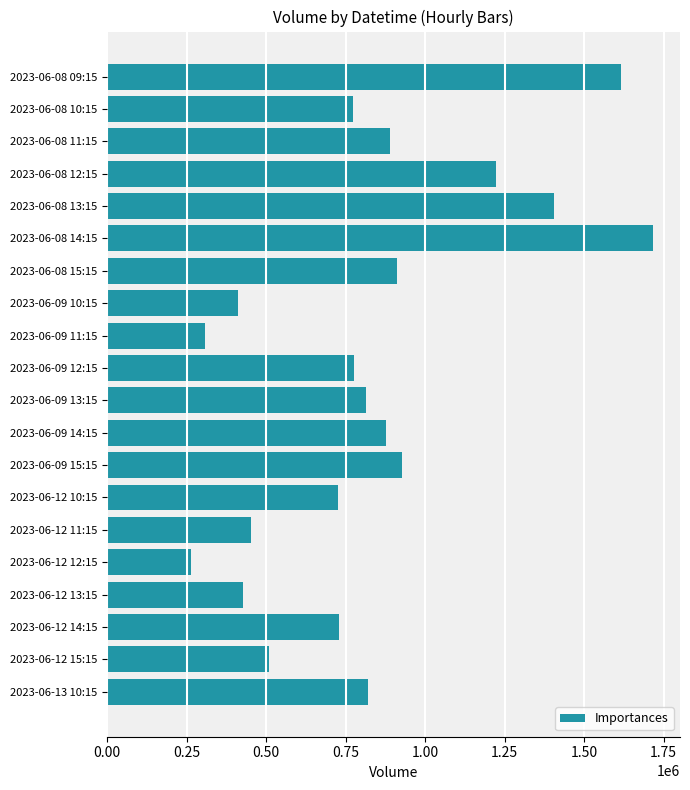

What is the sum of all values?

16578799